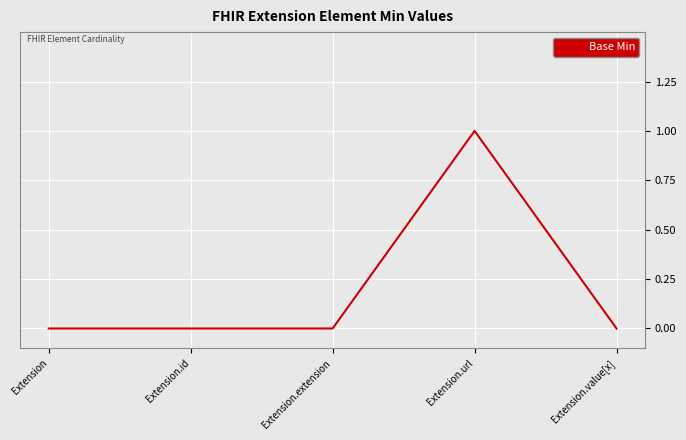

True or false: the data has more than 2 interior local peaks.

False